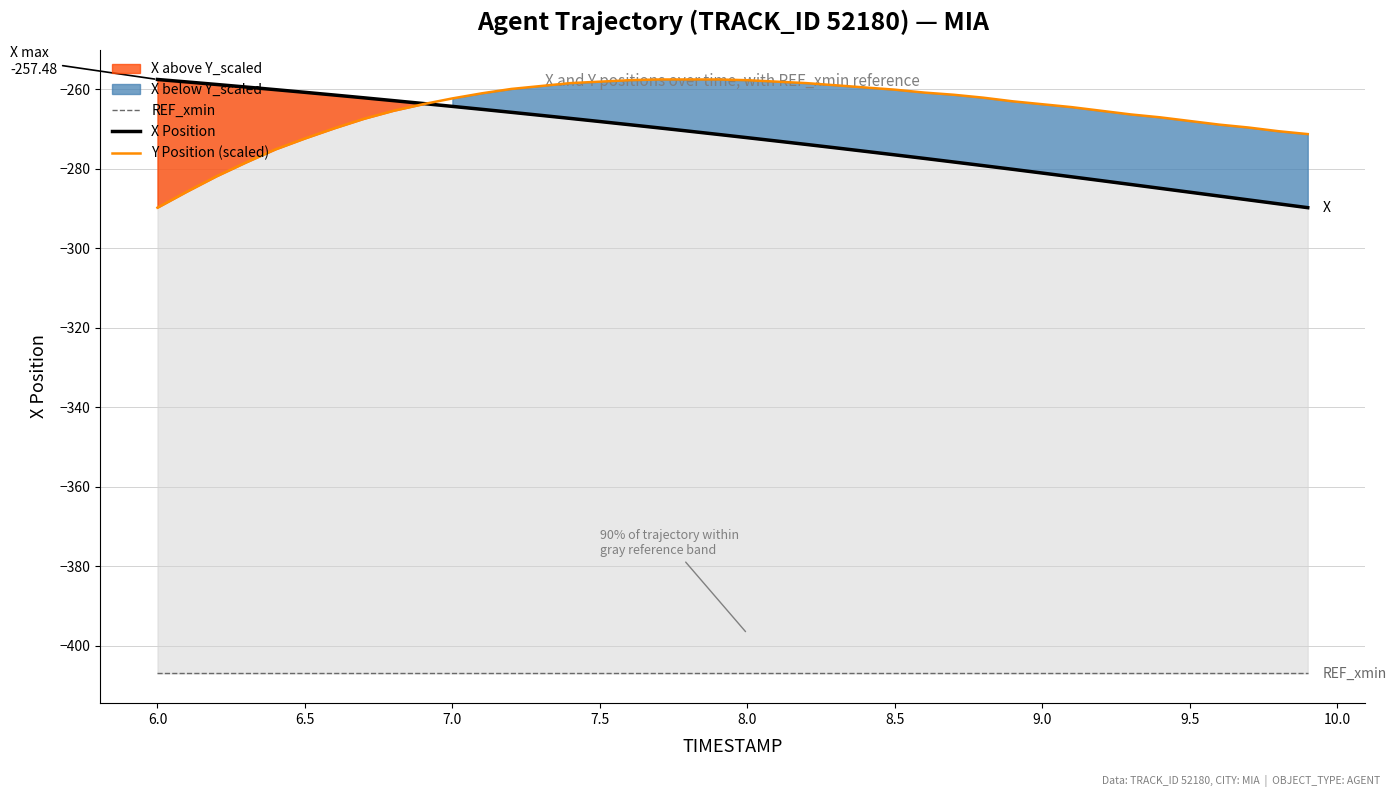

Which series has the largest total across all categories?

Y Position (scaled)